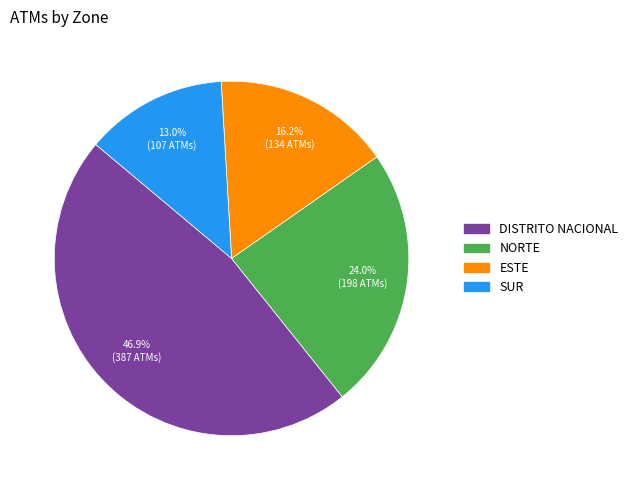

To the nearest percent, what portion does NORTE represent?

24%